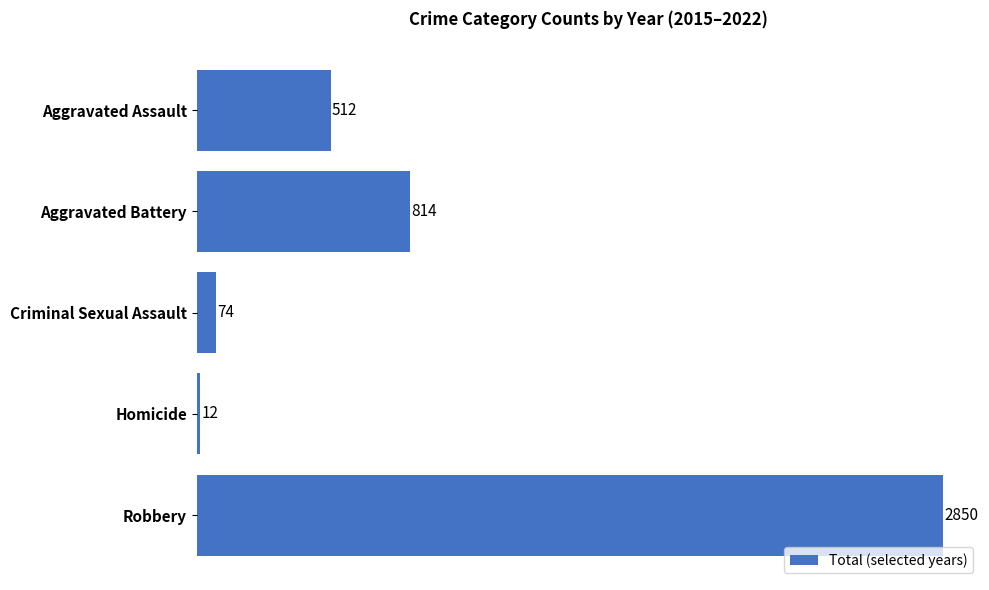

Rank the categories by value from lowest to highest.

Homicide, Criminal Sexual Assault, Aggravated Assault, Aggravated Battery, Robbery